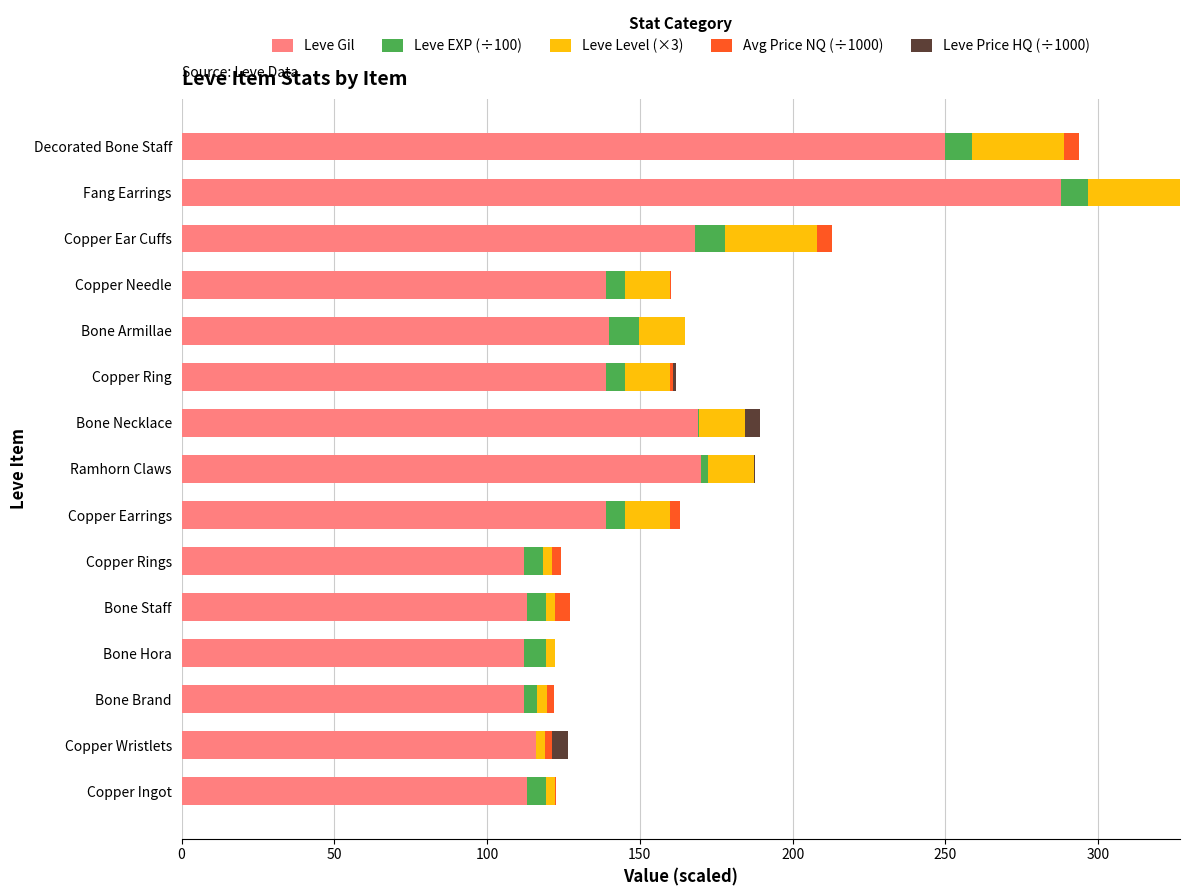

What is the maximum value for Leve Gil?

288.0